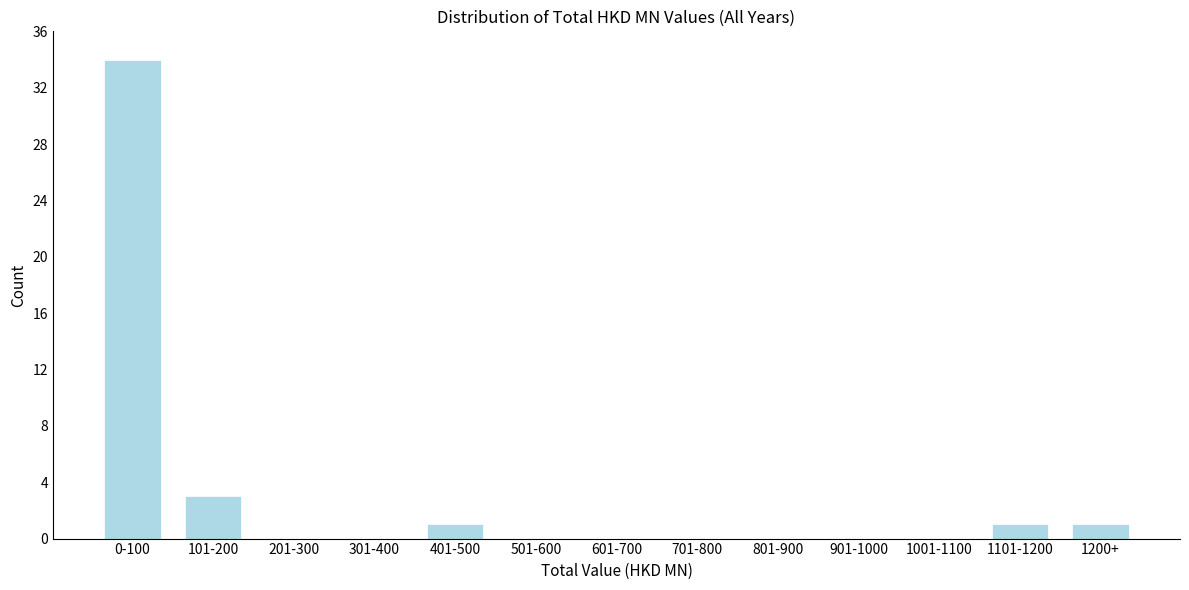

Reading left to right, extract all data points from this chart.

0-100=34	101-200=3	201-300=0	301-400=0	401-500=1	501-600=0	601-700=0	701-800=0	801-900=0	901-1000=0	1001-1100=0	1101-1200=1	1200+=1